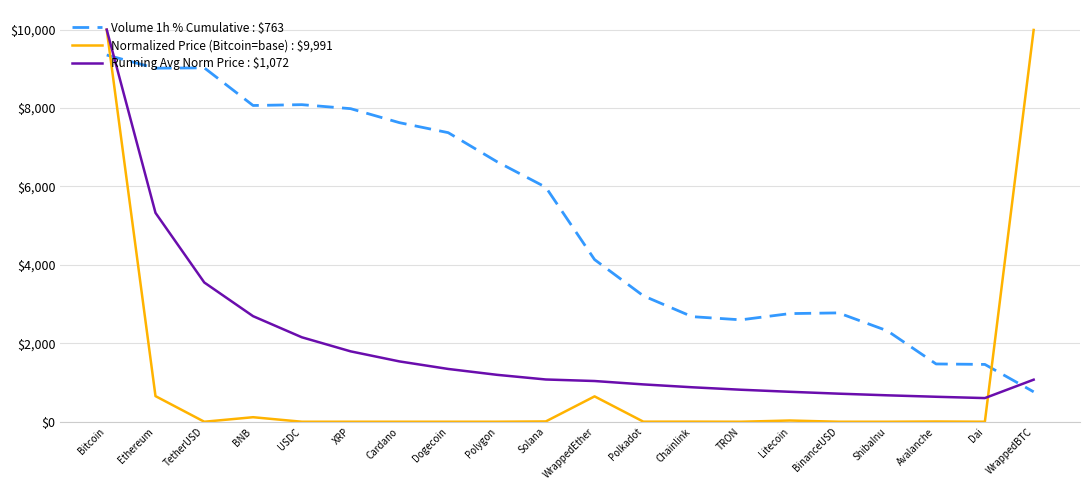

Which category has the highest value in the Volume 1h % Cumulative : $763 series?

Bitcoin